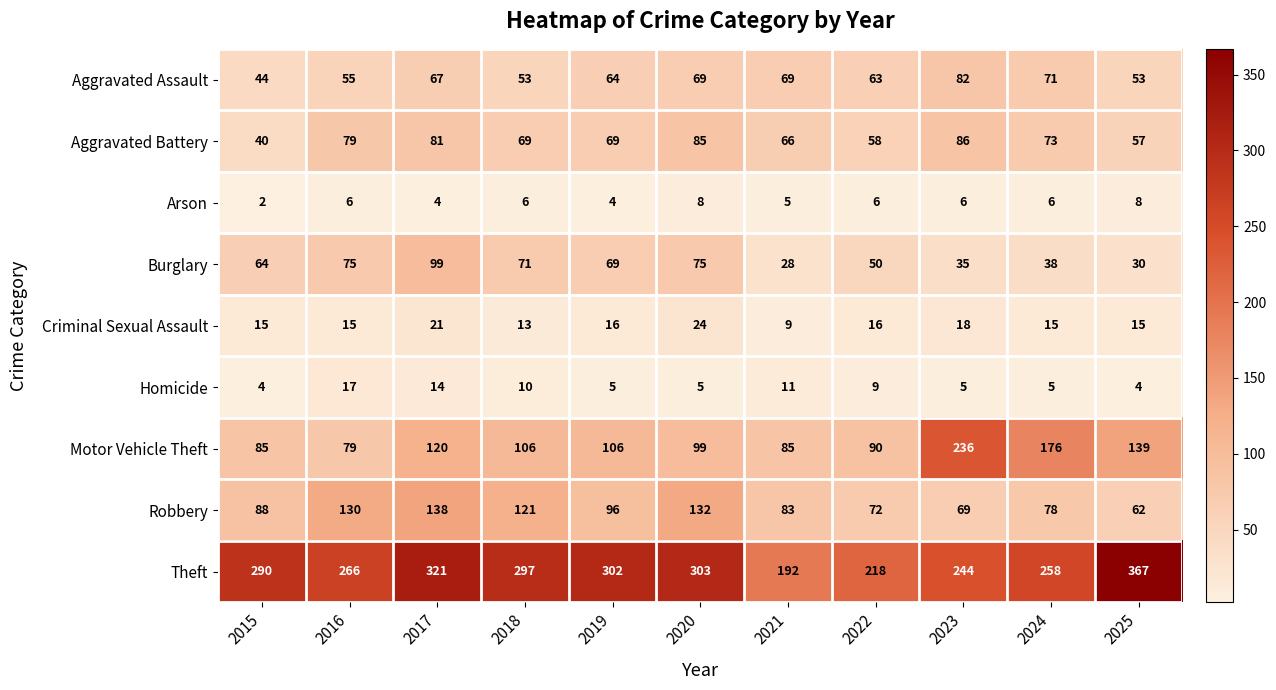

What is the difference between the maximum and minimum values in the Arson series?

6